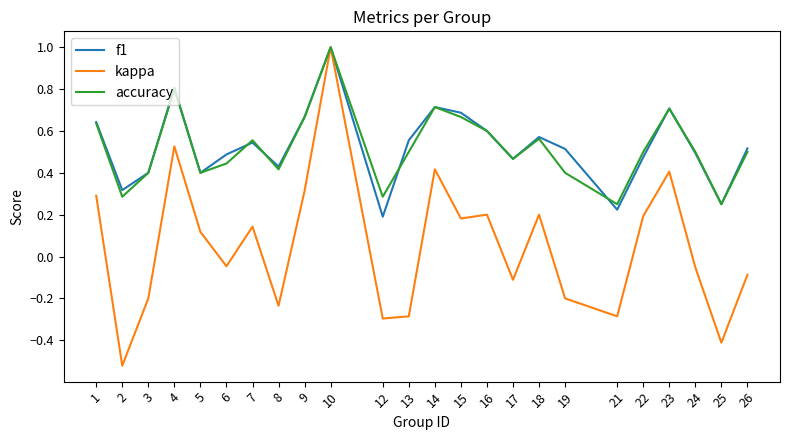

What is the greatest value displayed?

1.0